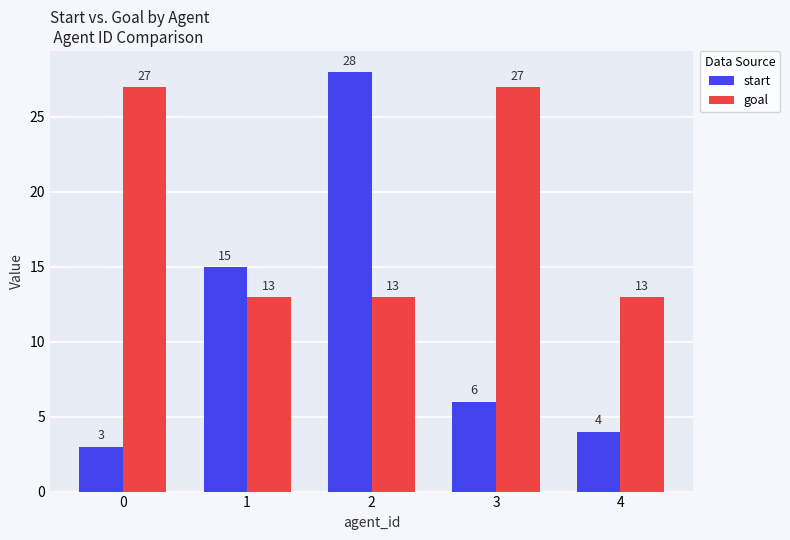

True or false: goal has a value of 42 at 0.

False